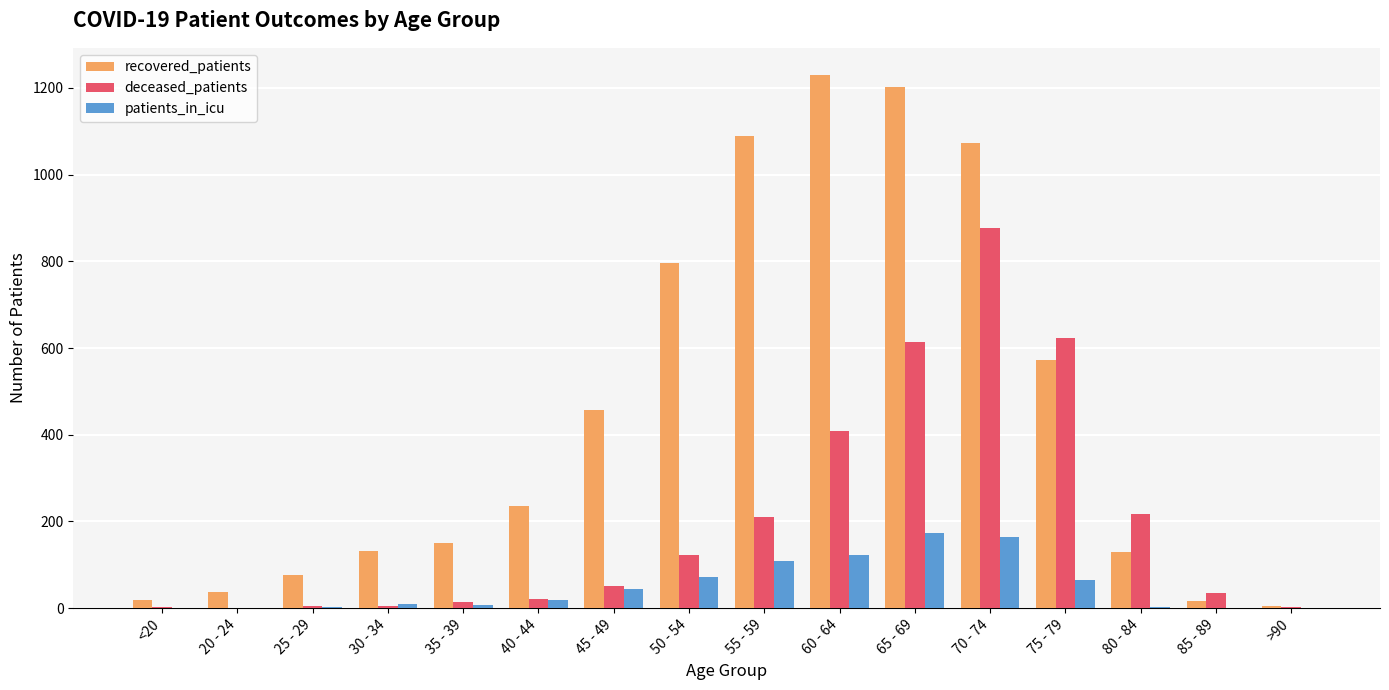

At which category is the sum across all series the highest?

70 - 74